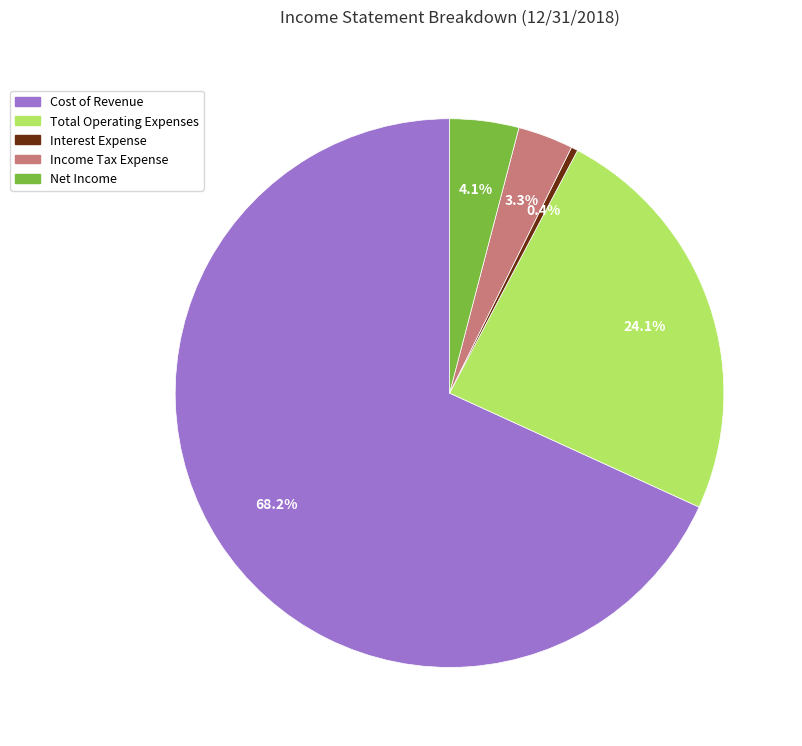

The Total Operating Expenses slice represents 12% of the pie. True or false?

False